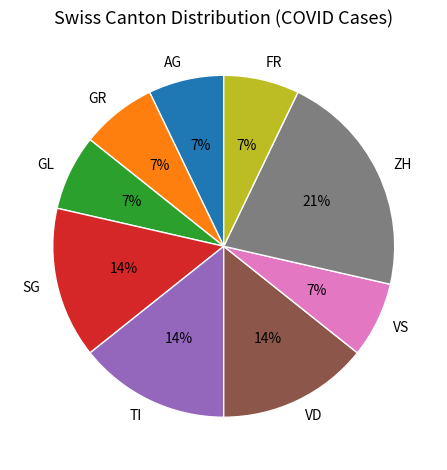

Is it true that VS is 1% of the pie?

False